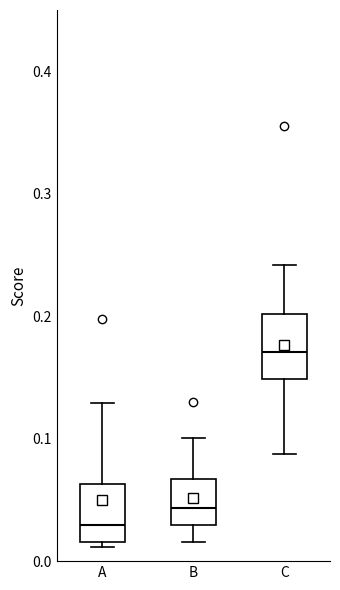

Reading left to right, read every box against the y-axis: the position of its median line, the range the box covers, and the ends of its whiskers. The values are not printed on the chart, so give them approximately, as read against the axis.

A: median 0.03, box 0.02 to 0.06, whiskers 0.01 to 0.13
B: median 0.04, box 0.03 to 0.07, whiskers 0.02 to 0.10
C: median 0.17, box 0.15 to 0.20, whiskers 0.09 to 0.24